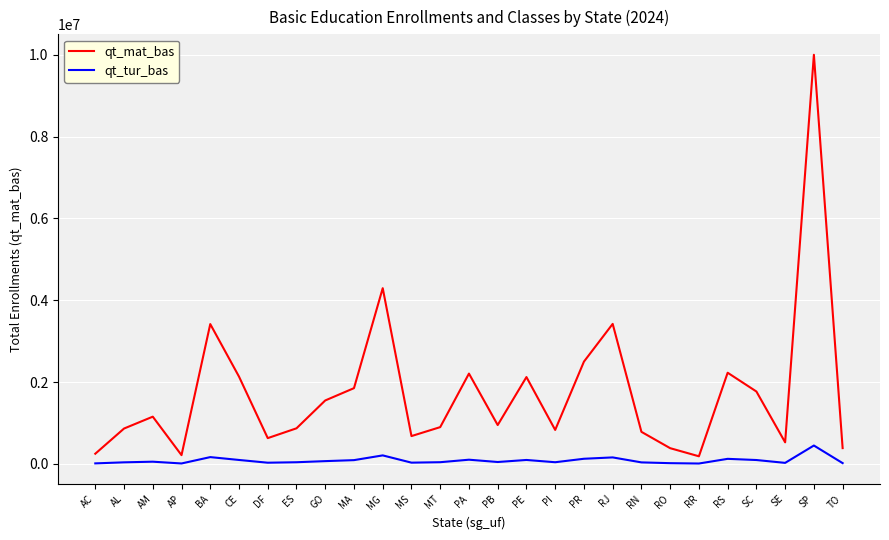

The value of qt_mat_bas at CE is 569380. True or false?

False